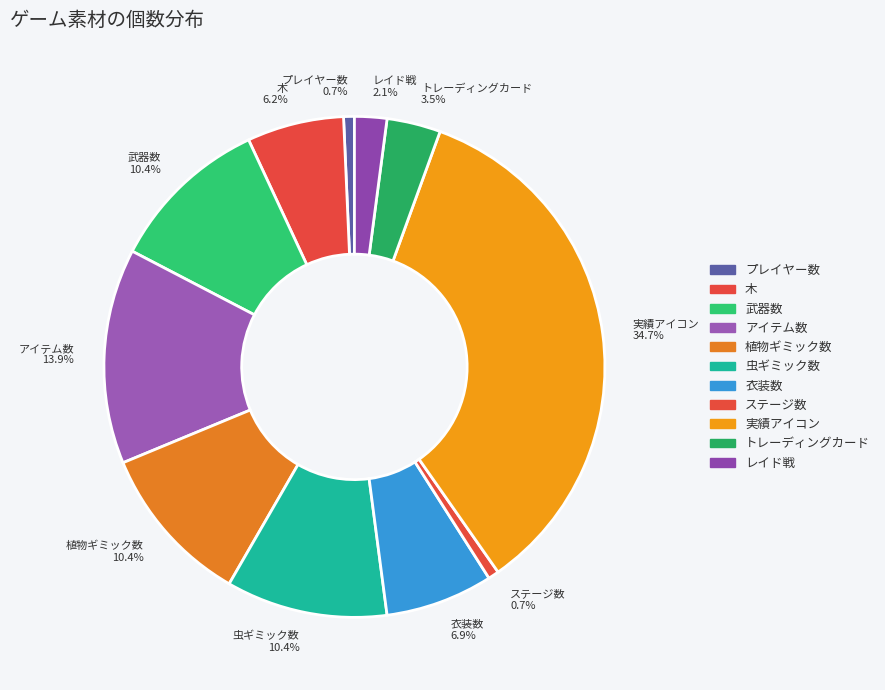

To the nearest percent, what percentage of the pie is 武器数?

10%